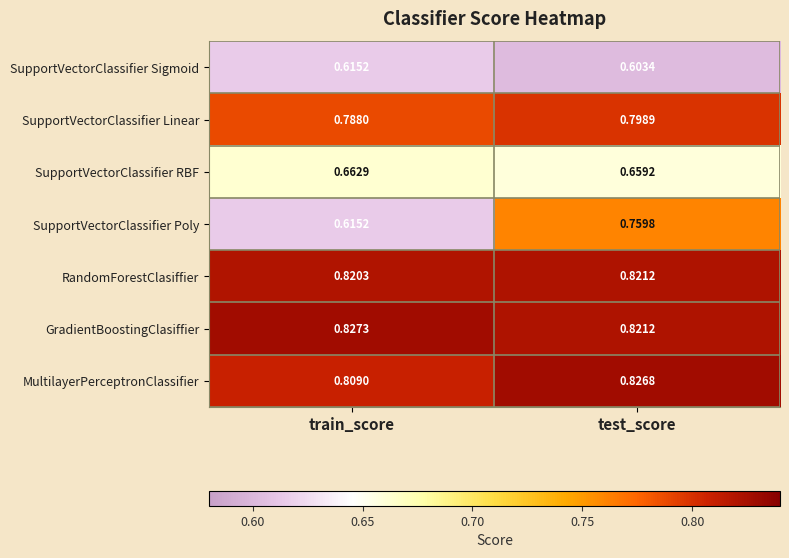

Which series has the largest total across all categories?

GradientBoostingClasiffier